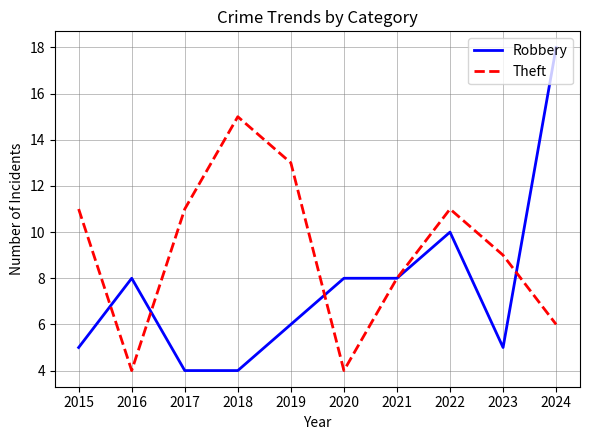

Reading left to right, transcribe all the data shown in this chart.

Robbery: 2015=5	2016=8	2017=4	2018=4	2019=6	2020=8	2021=8	2022=10	2023=5	2024=18
Theft: 2015=11	2016=4	2017=11	2018=15	2019=13	2020=4	2021=8	2022=11	2023=9	2024=6